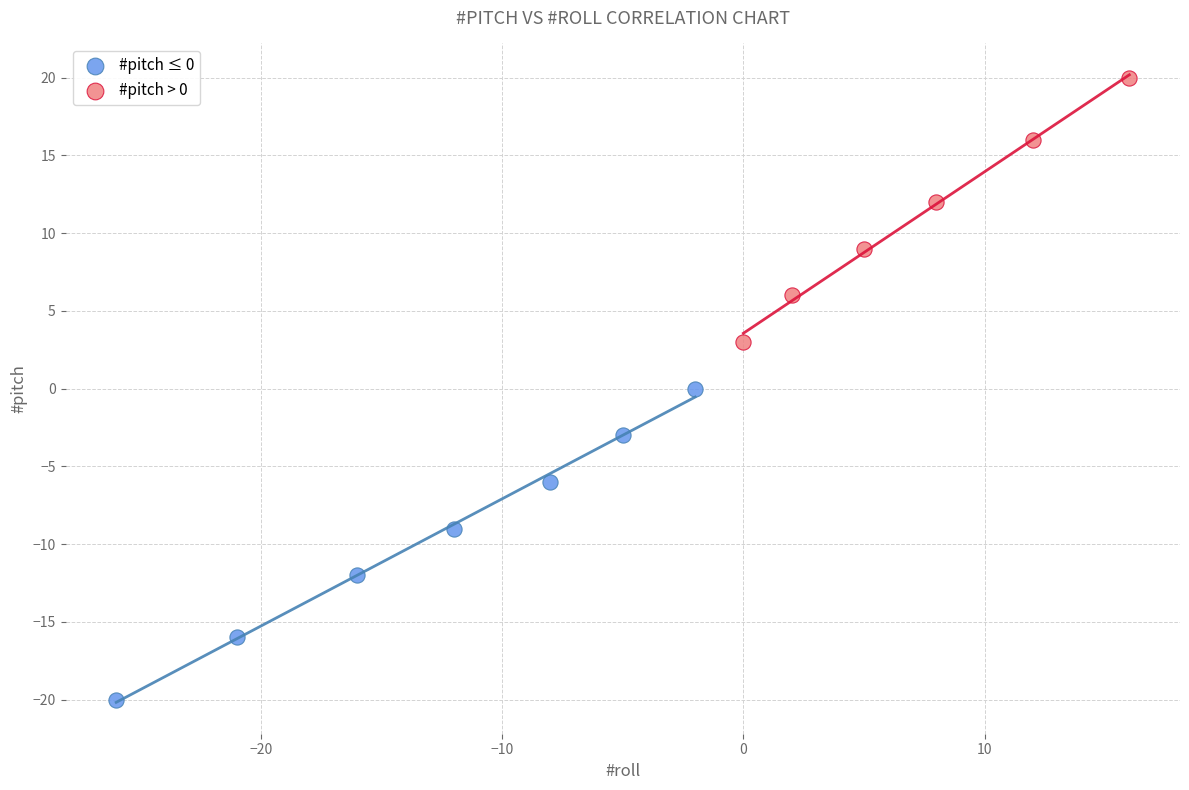

Which series contains the highest Y value?

#pitch > 0